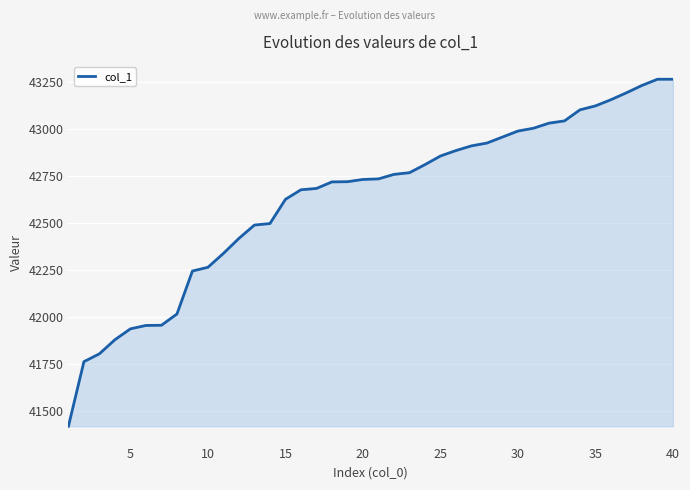

What is the smallest value displayed?

41417